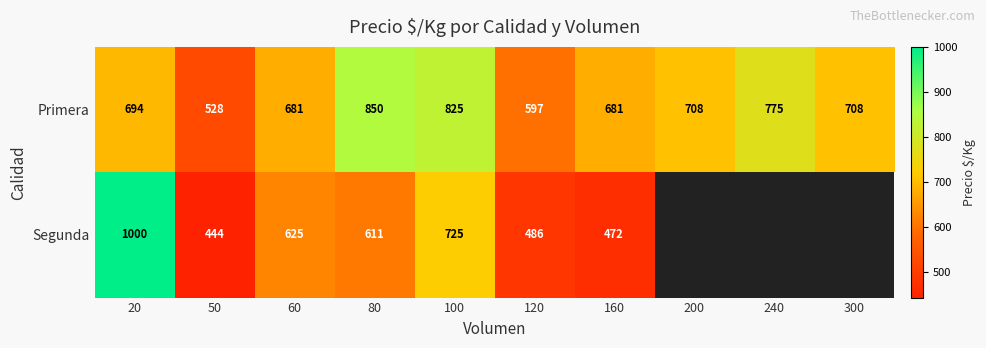

Which category has the highest value in the Primera series?

80